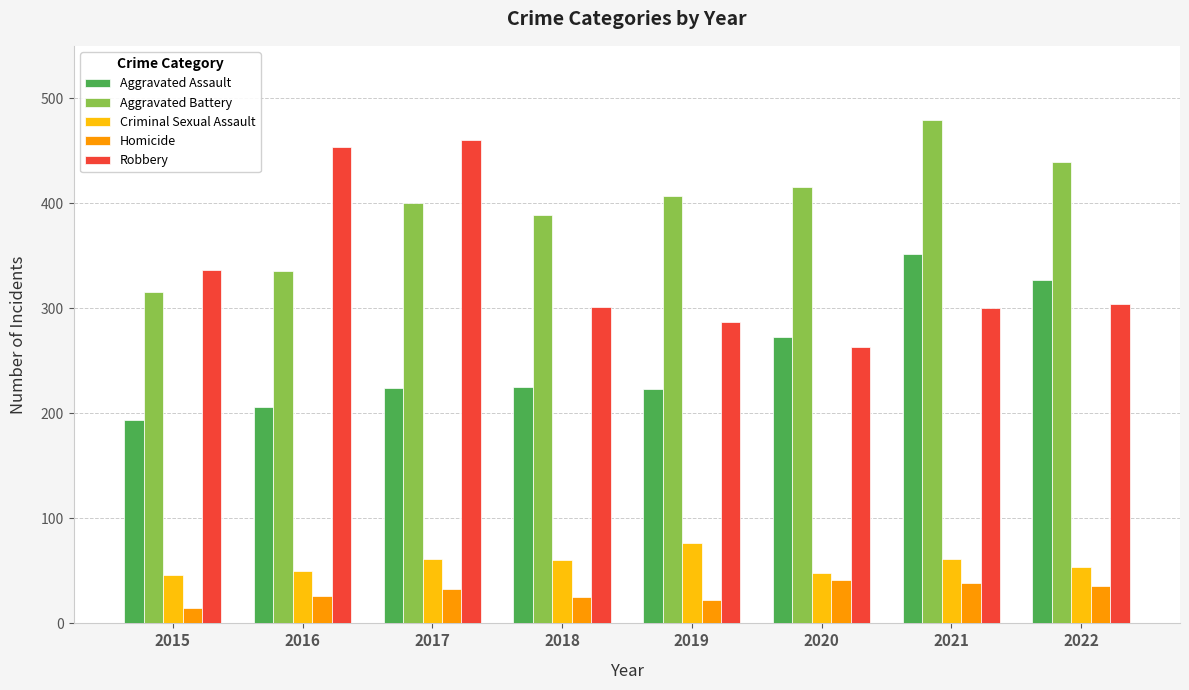

What is the minimum value for Homicide?

15